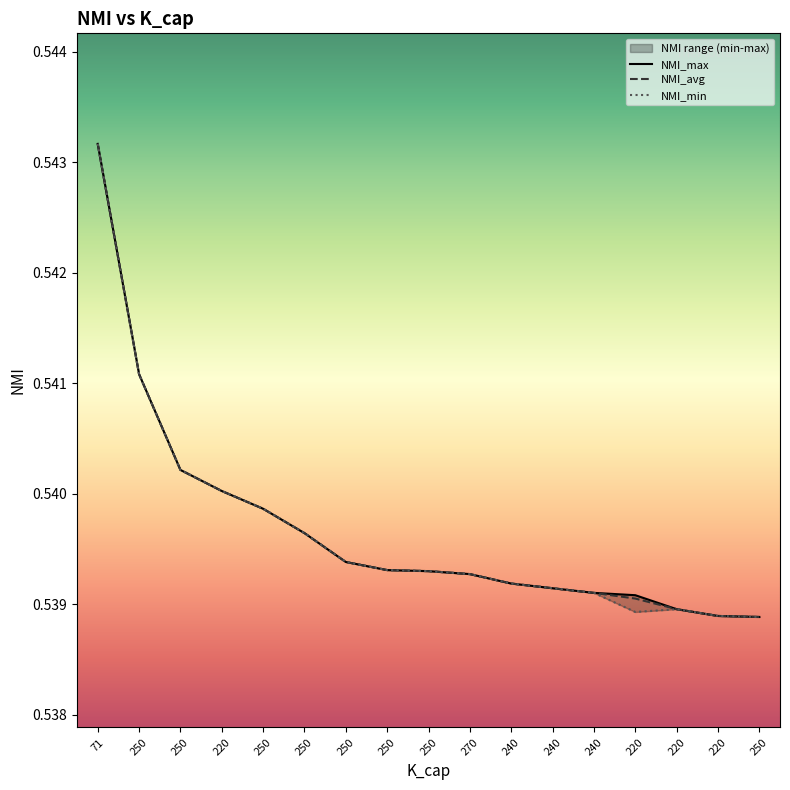

Reading left to right, transcribe all the data shown in this chart.

NMI_max: 0.5	0.5	0.5	0.5	0.5	0.5	0.5	0.5	0.5	0.5	0.5	0.5	0.5	0.5	0.5	0.5	0.5
NMI_avg: 0.5	0.5	0.5	0.5	0.5	0.5	0.5	0.5	0.5	0.5	0.5	0.5	0.5	0.5	0.5	0.5	0.5
NMI_min: 0.5	0.5	0.5	0.5	0.5	0.5	0.5	0.5	0.5	0.5	0.5	0.5	0.5	0.5	0.5	0.5	0.5